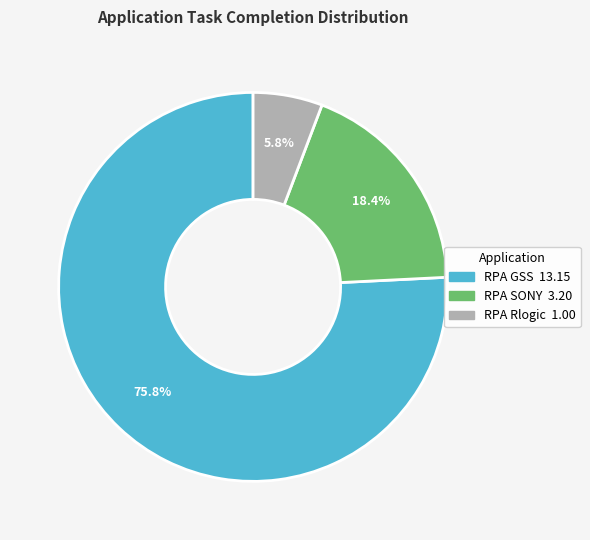

Rank the categories by value from lowest to highest.

RPA Rlogic, RPA SONY, RPA GSS